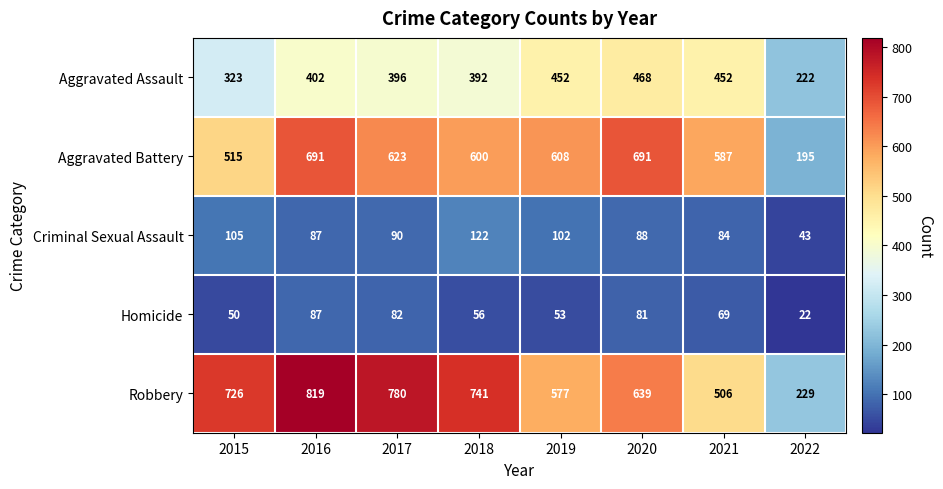

How many series are shown in this chart?

5